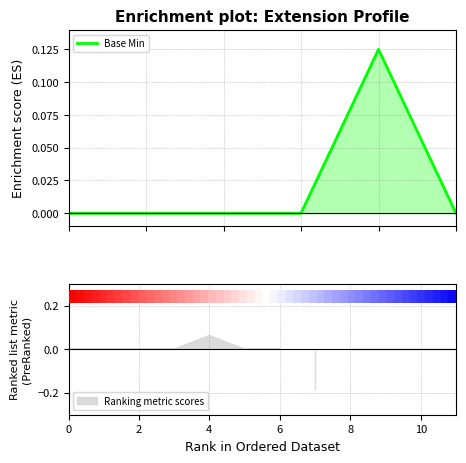

True or false: there are more than 2 points higher than both neighbors.

False